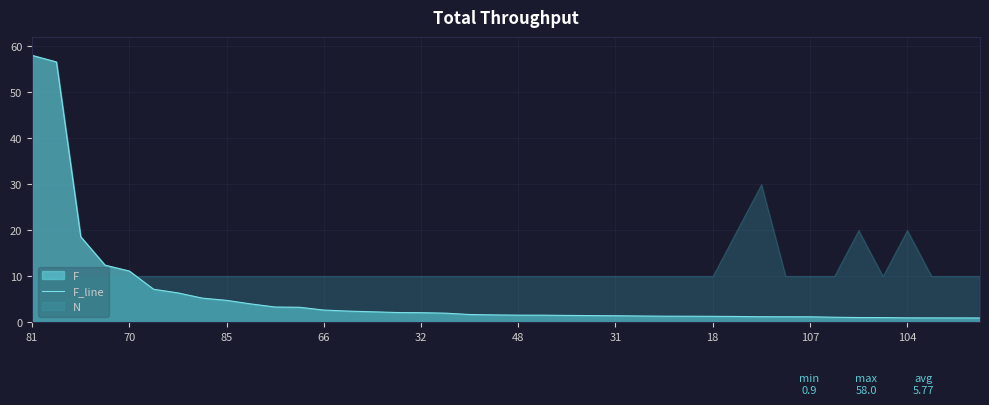

Count the number of categories in the chart.

40